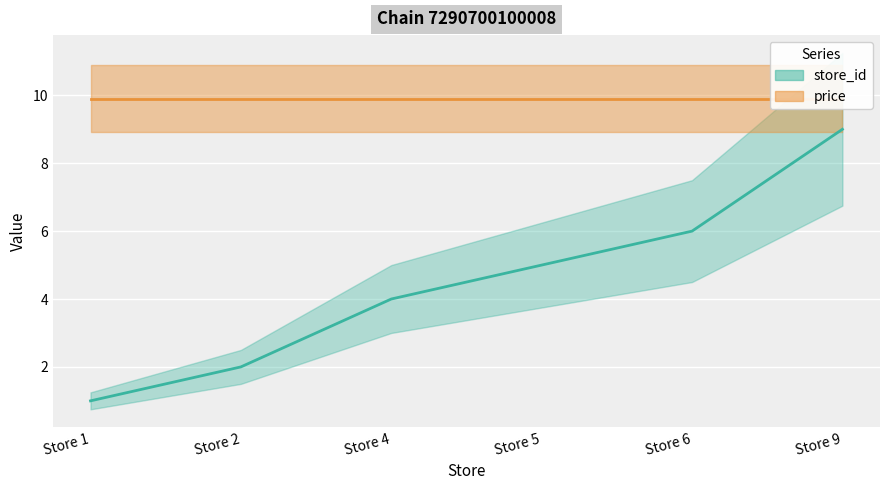

Which has a higher value, Store 6 or Store 1?

Store 6